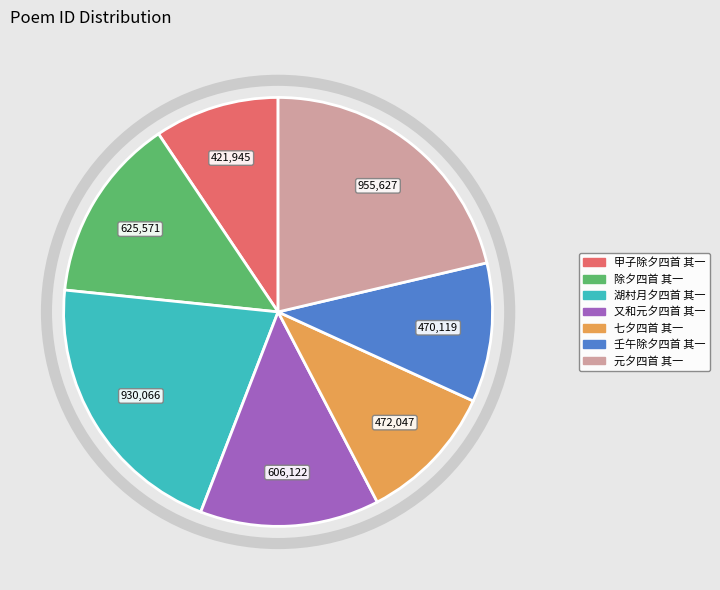

Is the sum of 湖村月夕四首 其一 and 甲子除夕四首 其一 greater than half?

No